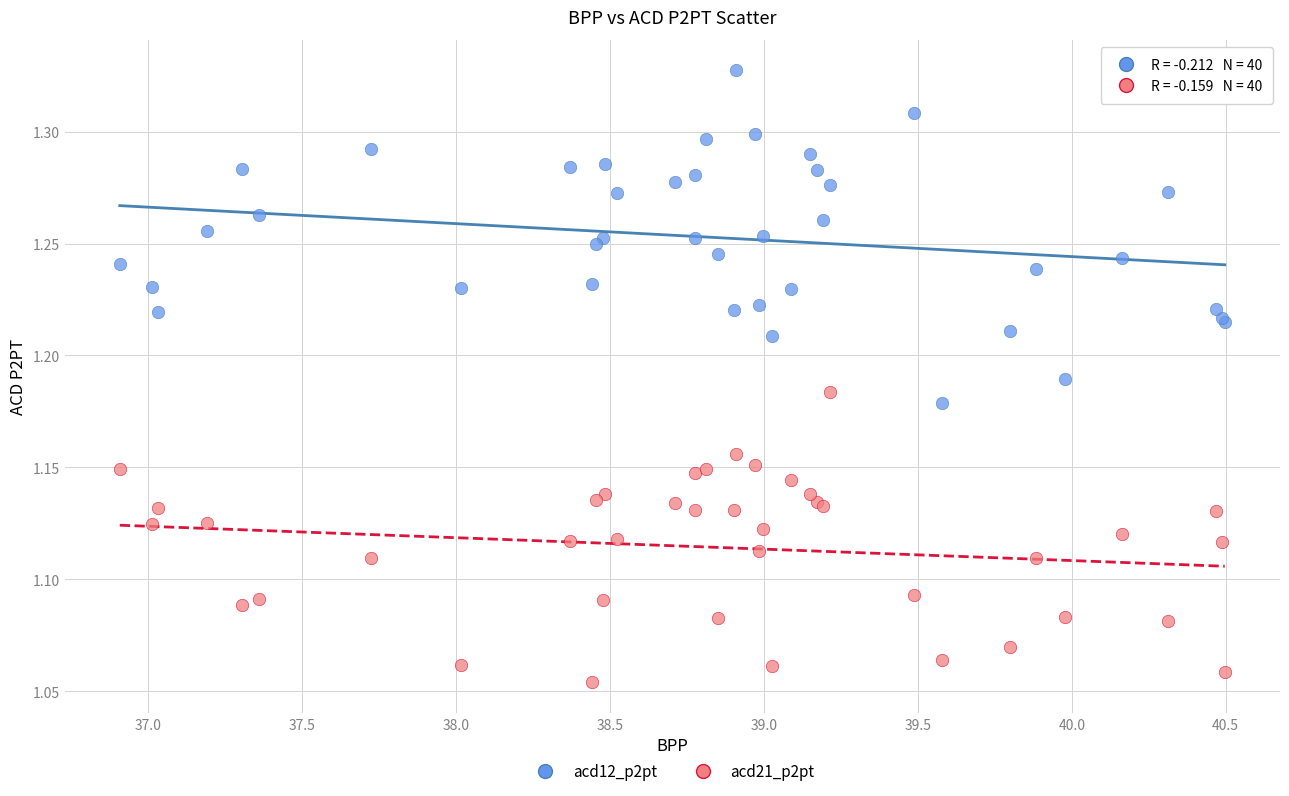

Which series contains the lowest Y value?

acd21_p2pt